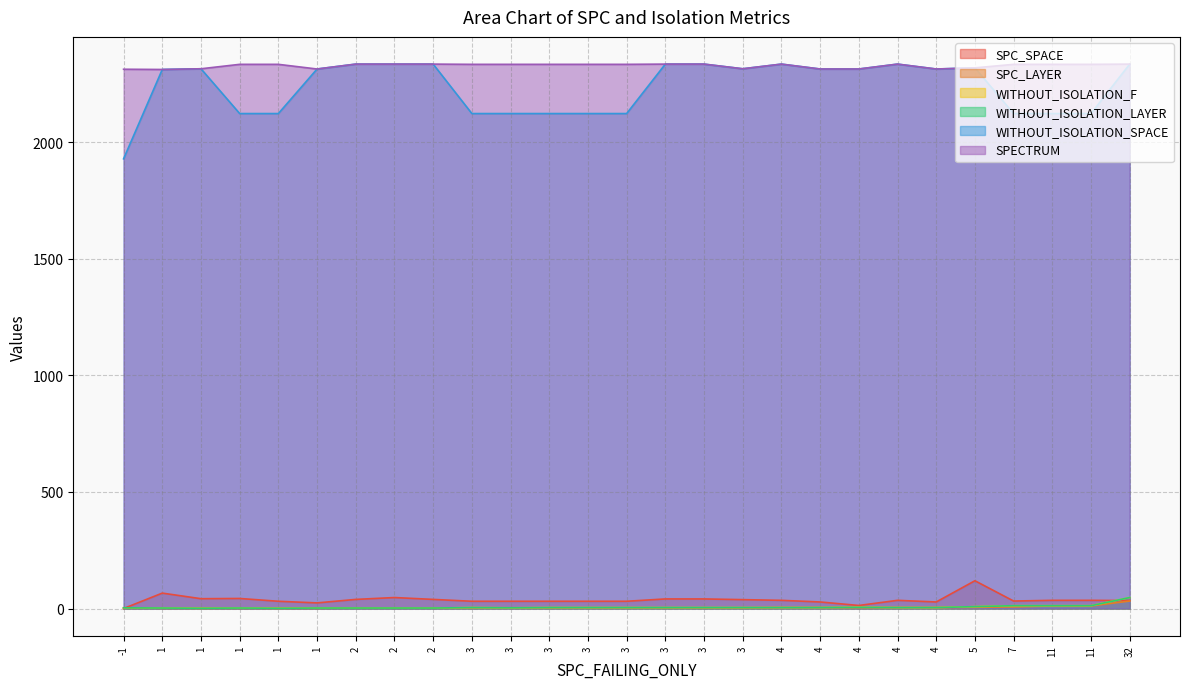

What is the total value across all series at 3?

4497